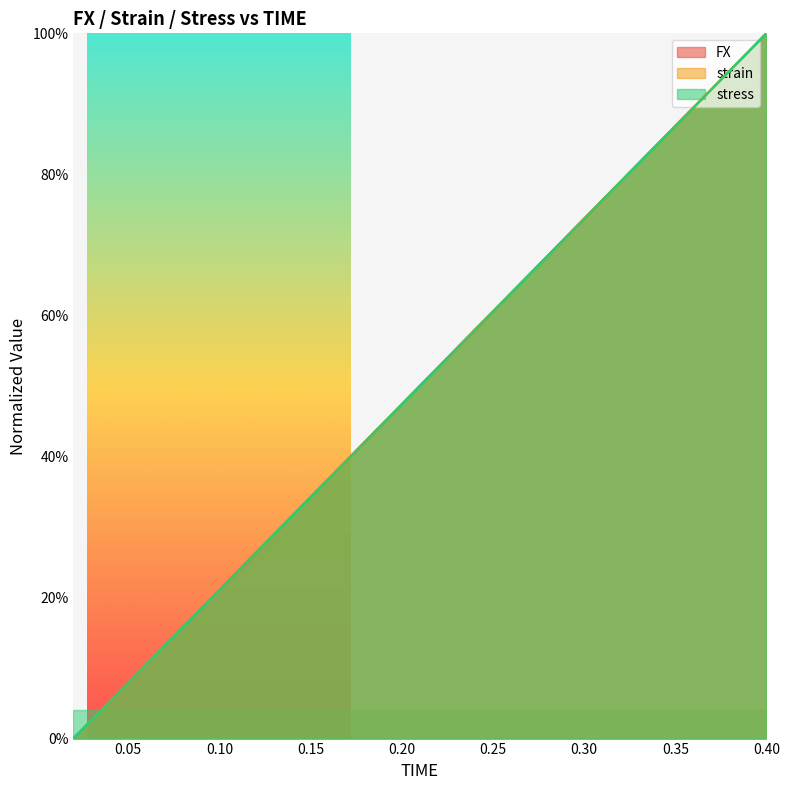

Reading left to right, list all the values displayed in this chart.

FX: 0.0	0.1	0.1	0.2	0.2	0.3	0.3	0.4	0.4	0.5	0.5	0.6	0.6	0.7	0.7	0.8	0.8	0.9	0.9	1.0
strain: 0.0	0.1	0.1	0.2	0.2	0.3	0.3	0.4	0.4	0.5	0.5	0.6	0.6	0.7	0.7	0.8	0.8	0.9	0.9	1.0
stress: 0.0	0.1	0.1	0.2	0.2	0.3	0.3	0.4	0.4	0.5	0.5	0.6	0.6	0.7	0.7	0.8	0.8	0.9	0.9	1.0